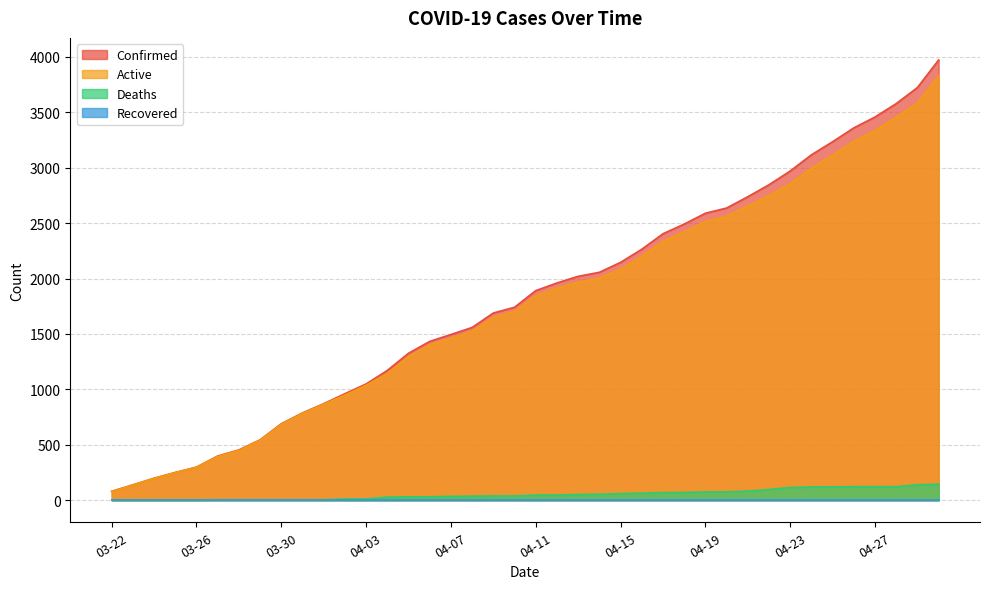

At which category does the chart reach its minimum across all series?

03-22